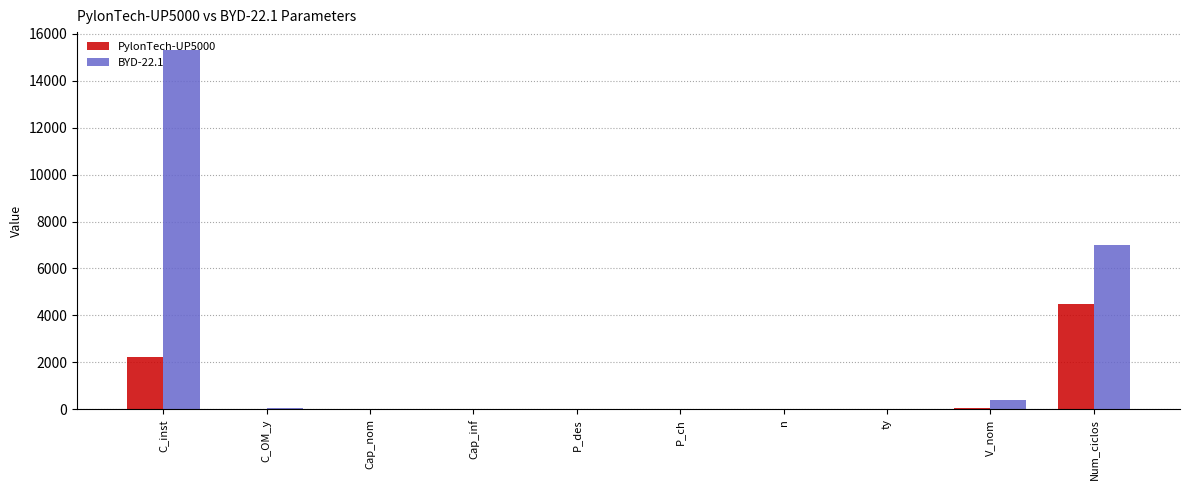

What is the total value across all series at P_ch?

18.4